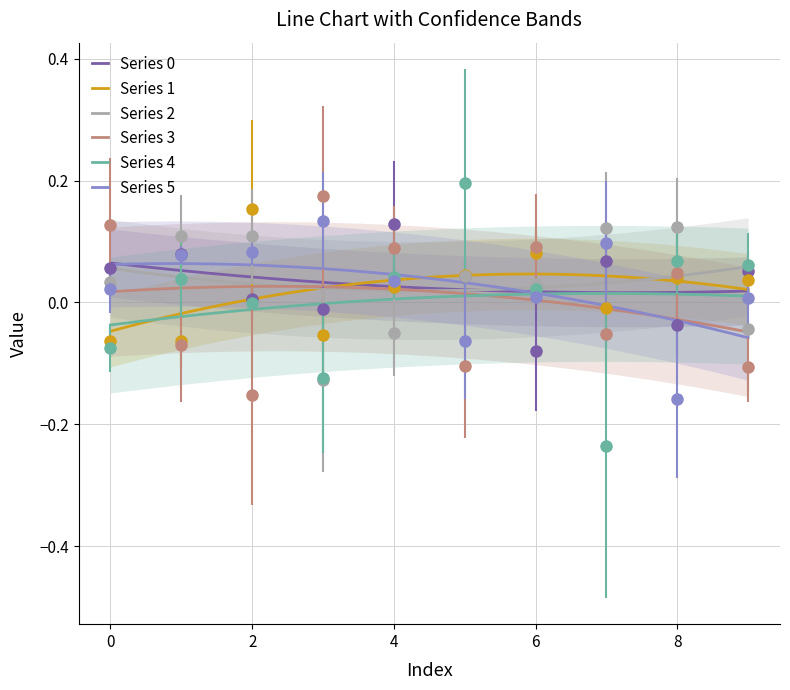

Reading left to right, extract all data points from this chart.

0: 0=0.1	1=0.1	2=0.0	3=-0.0	4=0.1	5=0.0	6=-0.1	7=0.1	8=-0.0	9=0.1
1: 0=-0.1	1=-0.1	2=0.2	3=-0.1	4=0.0	5=0.0	6=0.1	7=-0.0	8=0.0	9=0.0
2: 0=0.0	1=0.1	2=0.1	3=-0.1	4=-0.1	5=0.0	6=0.0	7=0.1	8=0.1	9=-0.0
3: 0=0.1	1=-0.1	2=-0.2	3=0.2	4=0.1	5=-0.1	6=0.1	7=-0.1	8=0.0	9=-0.1
4: 0=-0.1	1=0.0	2=-0.0	3=-0.1	4=0.0	5=0.2	6=0.0	7=-0.2	8=0.1	9=0.1
5: 0=0.0	1=0.1	2=0.1	3=0.1	4=0.0	5=-0.1	6=0.0	7=0.1	8=-0.2	9=0.0